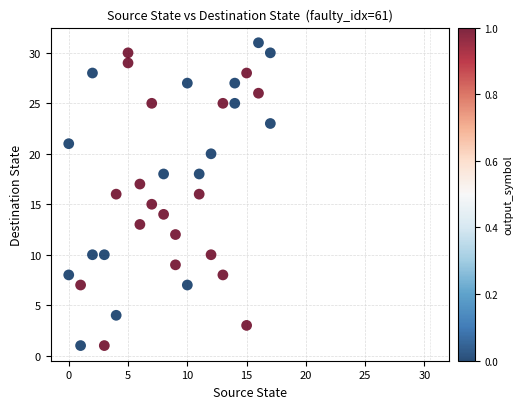

What is the range of Y values (max minus min)?

30